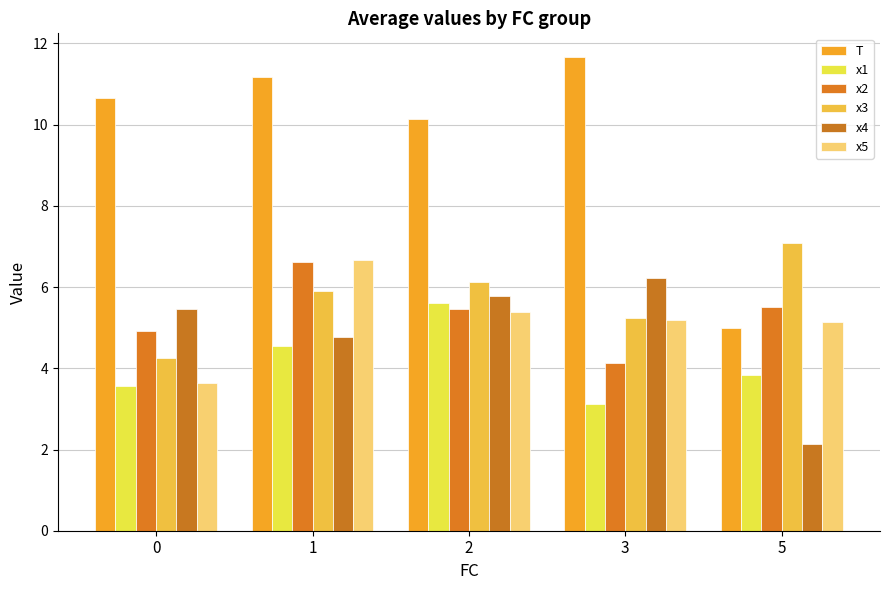

Reading right to left, extract all data points from this chart.

T: 5.0	11.7	10.1	11.2	10.7
x1: 3.8	3.1	5.6	4.6	3.6
x2: 5.5	4.1	5.5	6.6	4.9
x3: 7.1	5.2	6.1	5.9	4.3
x4: 2.1	6.2	5.8	4.8	5.5
x5: 5.2	5.2	5.4	6.7	3.6